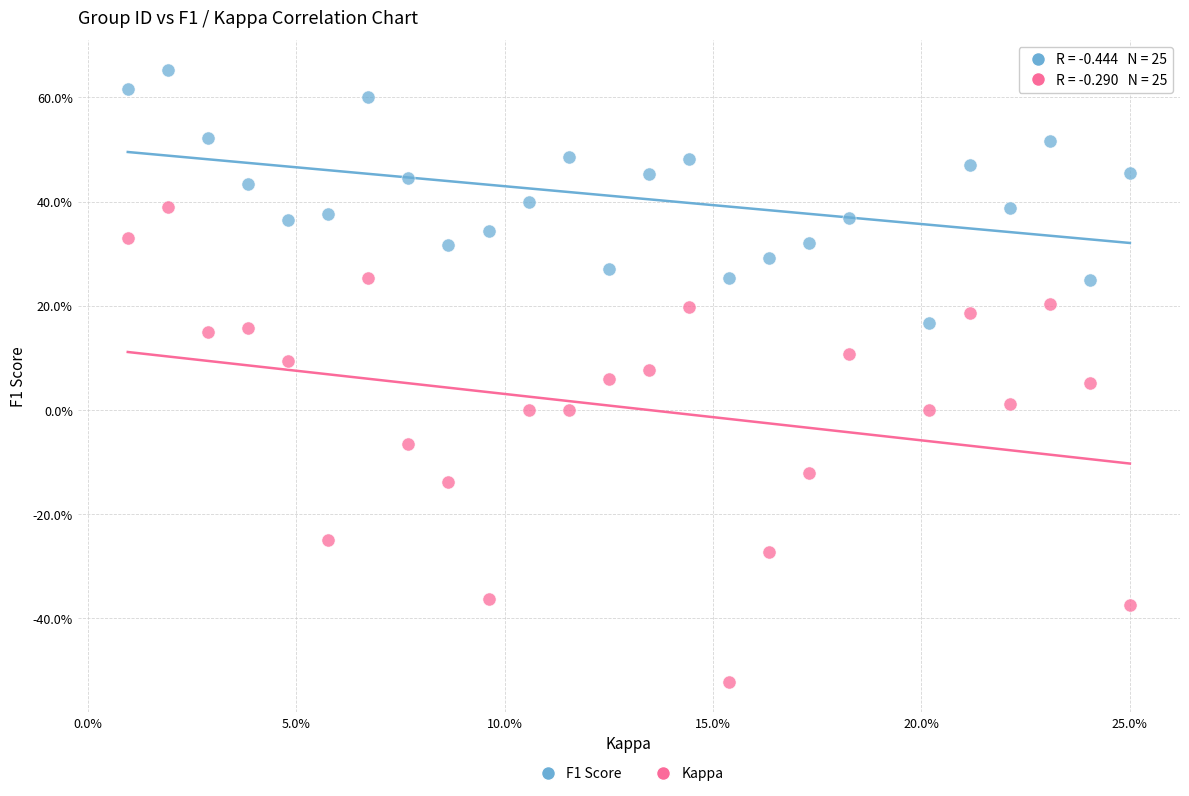

Which series has the widest spread of Y values?

Kappa